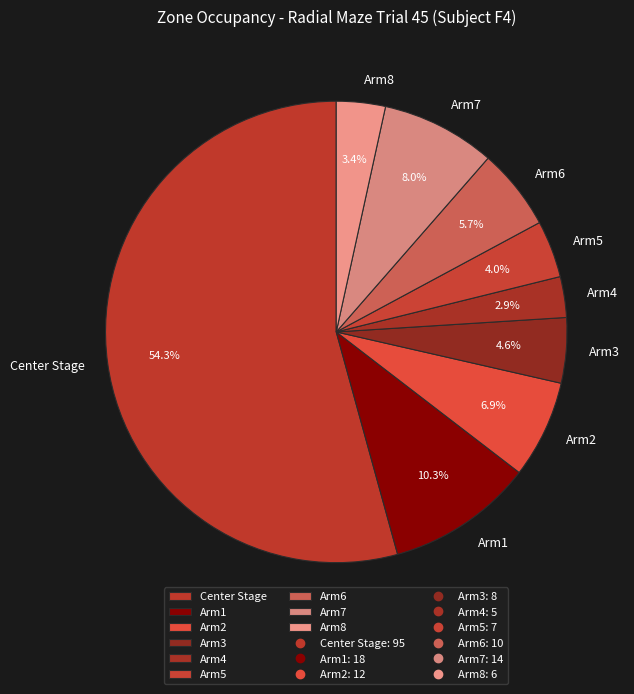

Does Arm4 account for over 50% of the chart?

No